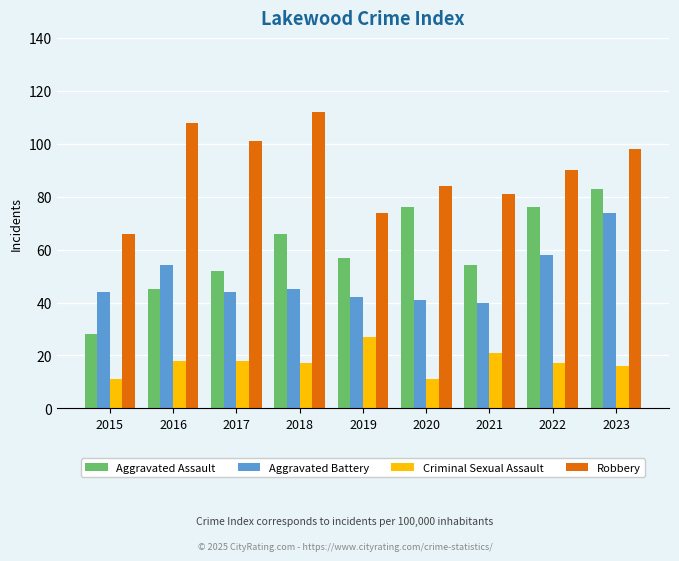

Reading left to right, list all the values displayed in this chart.

Aggravated Assault: 2015=28	2016=45	2017=52	2018=66	2019=57	2020=76	2021=54	2022=76	2023=83
Aggravated Battery: 2015=44	2016=54	2017=44	2018=45	2019=42	2020=41	2021=40	2022=58	2023=74
Criminal Sexual Assault: 2015=11	2016=18	2017=18	2018=17	2019=27	2020=11	2021=21	2022=17	2023=16
Robbery: 2015=66	2016=108	2017=101	2018=112	2019=74	2020=84	2021=81	2022=90	2023=98